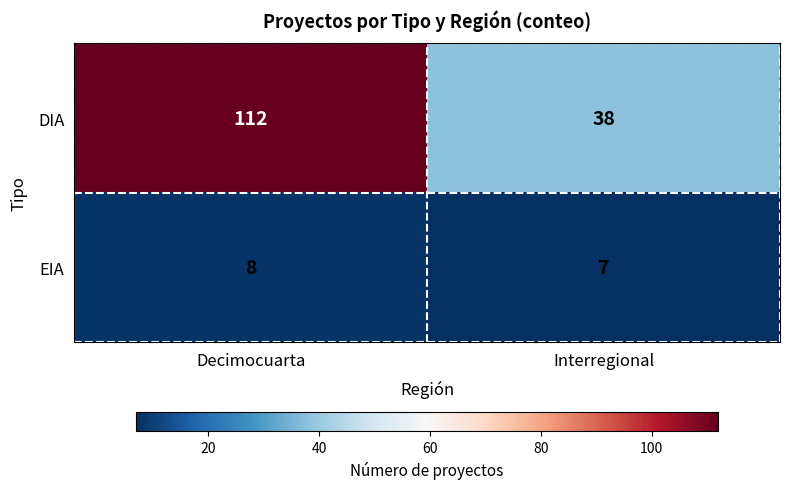

Rank the series by their average value, from lowest to highest.

EIA, DIA